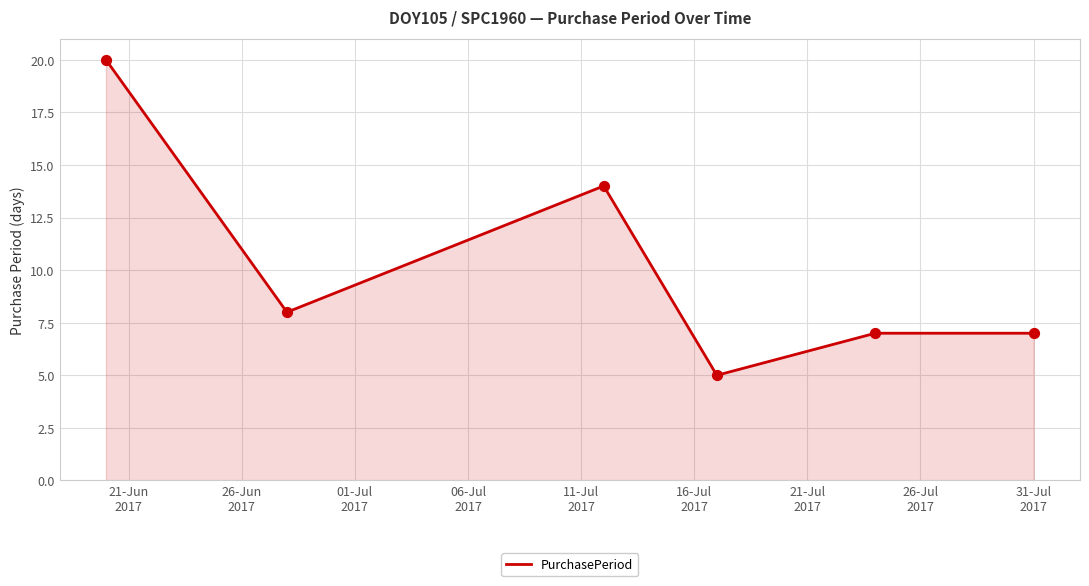

How many interior local valleys (lower than both neighbors) does the data have?

2